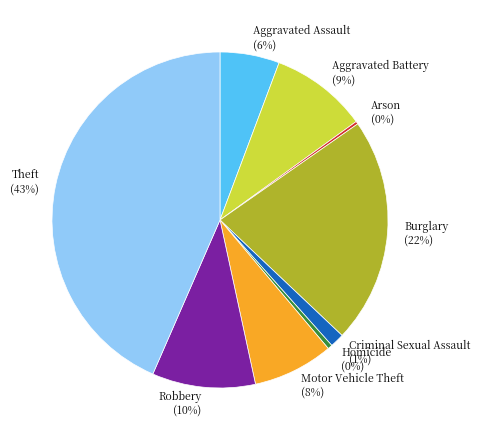

The Aggravated Battery slice represents 9% of the pie. True or false?

True